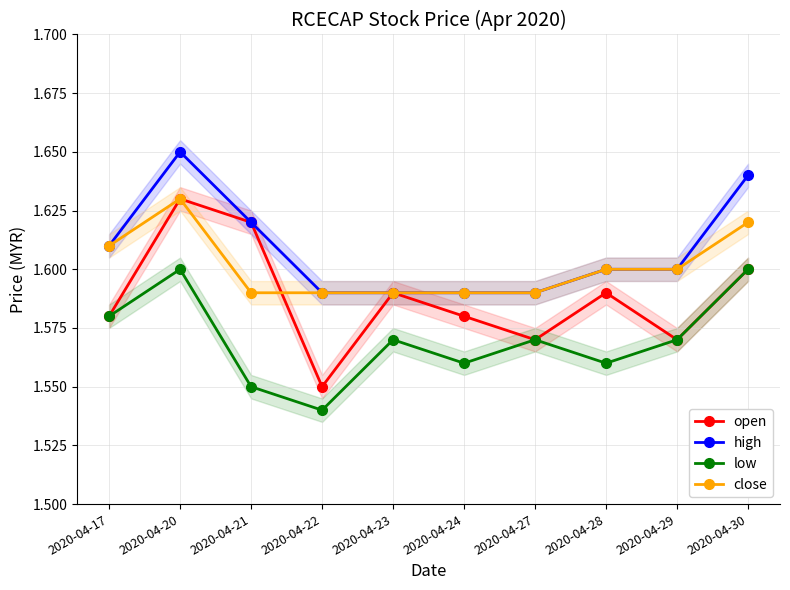

Reading left to right, what are all the values shown in this chart?

open: 2020-04-17=1.6	2020-04-20=1.6	2020-04-21=1.6	2020-04-22=1.6	2020-04-23=1.6	2020-04-24=1.6	2020-04-27=1.6	2020-04-28=1.6	2020-04-29=1.6	2020-04-30=1.6
high: 2020-04-17=1.6	2020-04-20=1.6	2020-04-21=1.6	2020-04-22=1.6	2020-04-23=1.6	2020-04-24=1.6	2020-04-27=1.6	2020-04-28=1.6	2020-04-29=1.6	2020-04-30=1.6
low: 2020-04-17=1.6	2020-04-20=1.6	2020-04-21=1.6	2020-04-22=1.5	2020-04-23=1.6	2020-04-24=1.6	2020-04-27=1.6	2020-04-28=1.6	2020-04-29=1.6	2020-04-30=1.6
close: 2020-04-17=1.6	2020-04-20=1.6	2020-04-21=1.6	2020-04-22=1.6	2020-04-23=1.6	2020-04-24=1.6	2020-04-27=1.6	2020-04-28=1.6	2020-04-29=1.6	2020-04-30=1.6